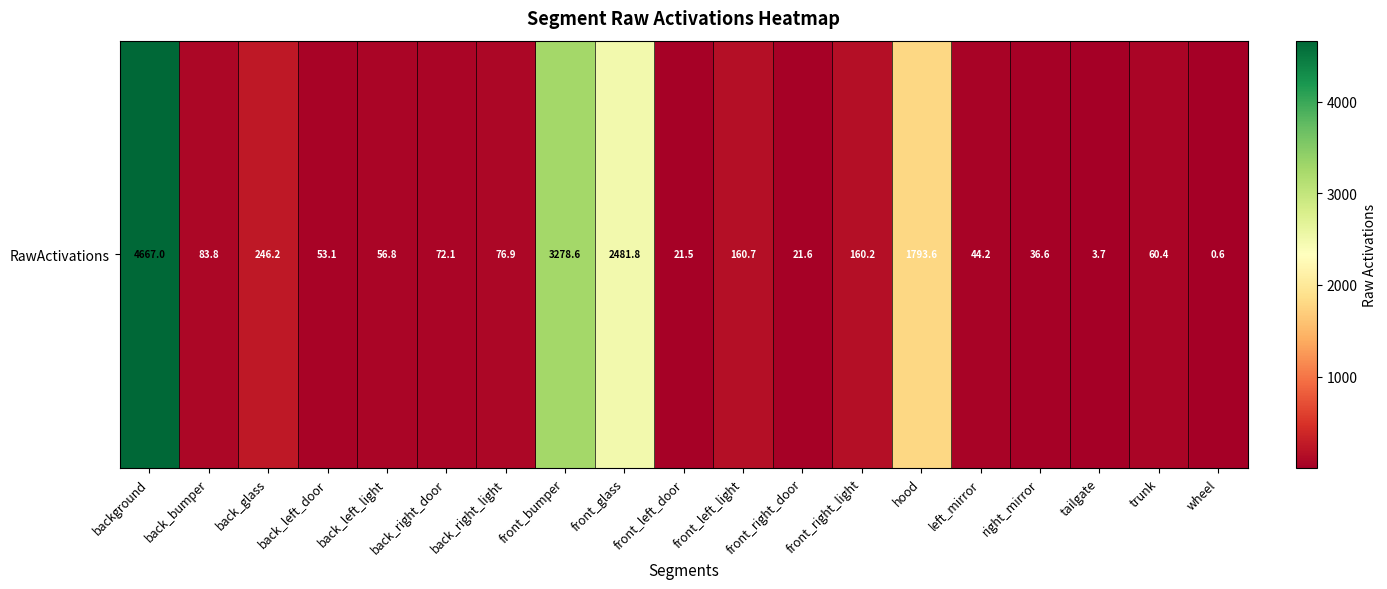

Which label corresponds to the largest value in the chart?

background